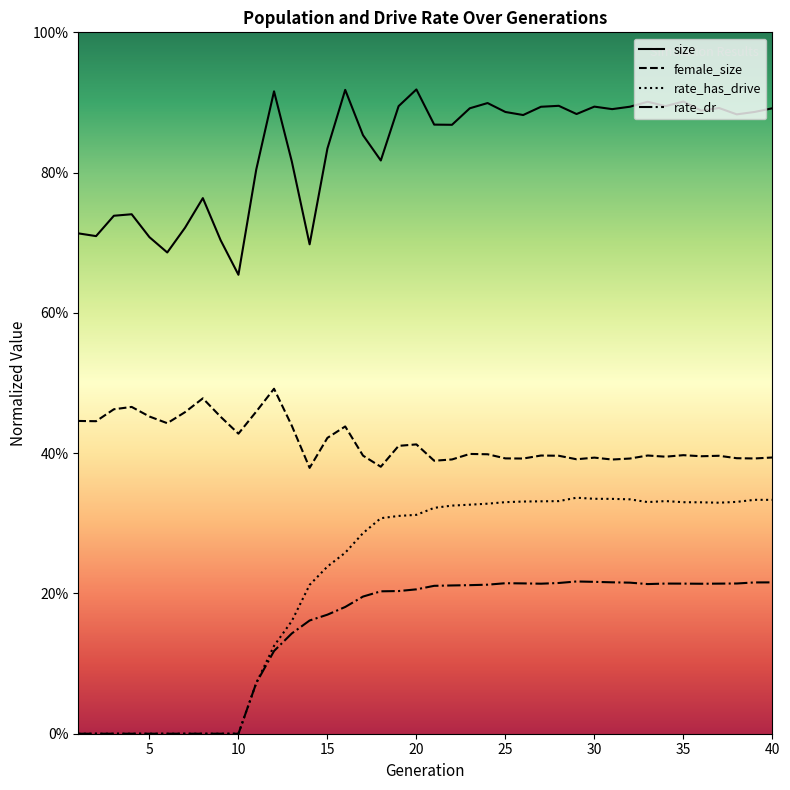

Does the chart have visible grid lines?

No